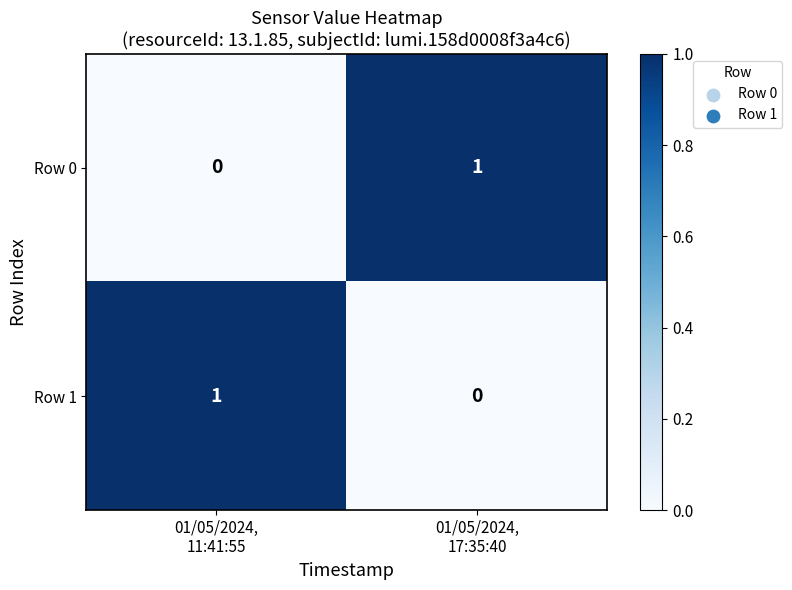

Reading left to right, transcribe all the data shown in this chart.

Row 0: 0	1
Row 1: 1	0